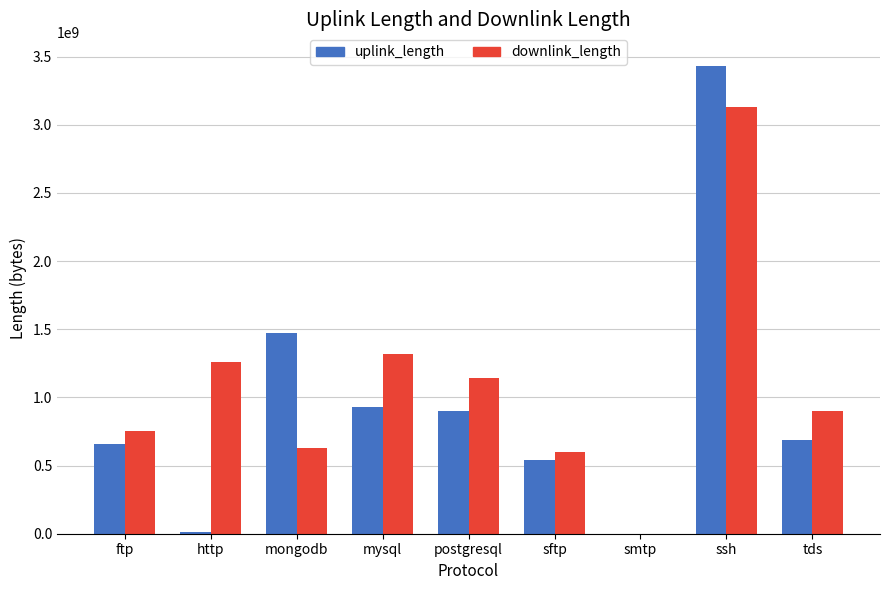

Count the number of categories in the chart.

9